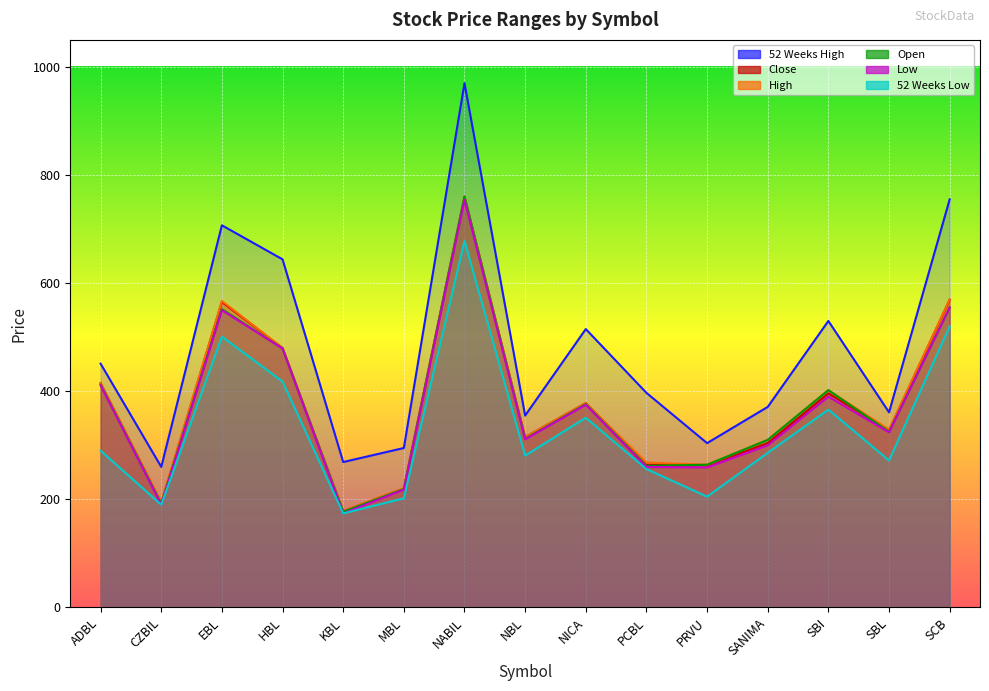

What is the average value of the Close series?

375